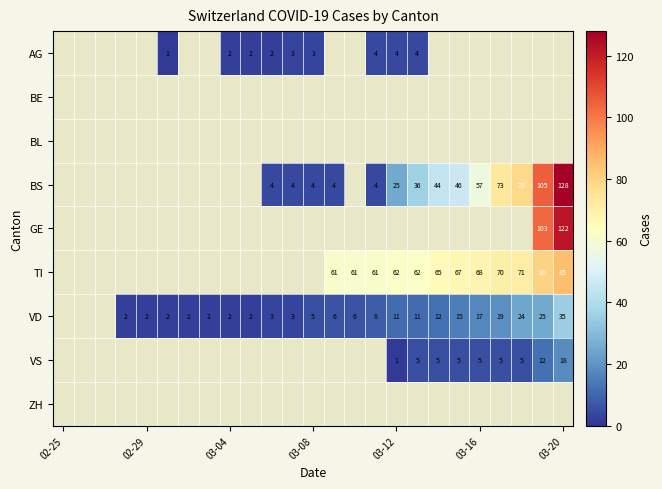

The value of VS at 03-16 is 3. True or false?

False